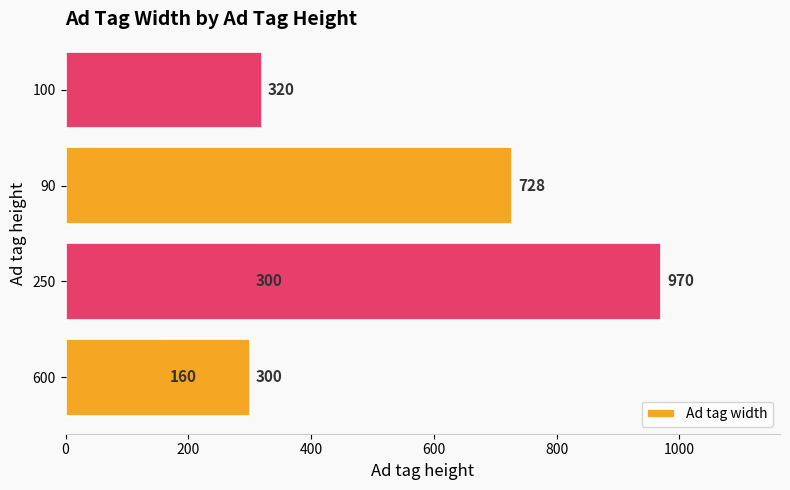

What is the difference between the second highest and minimum values?

568